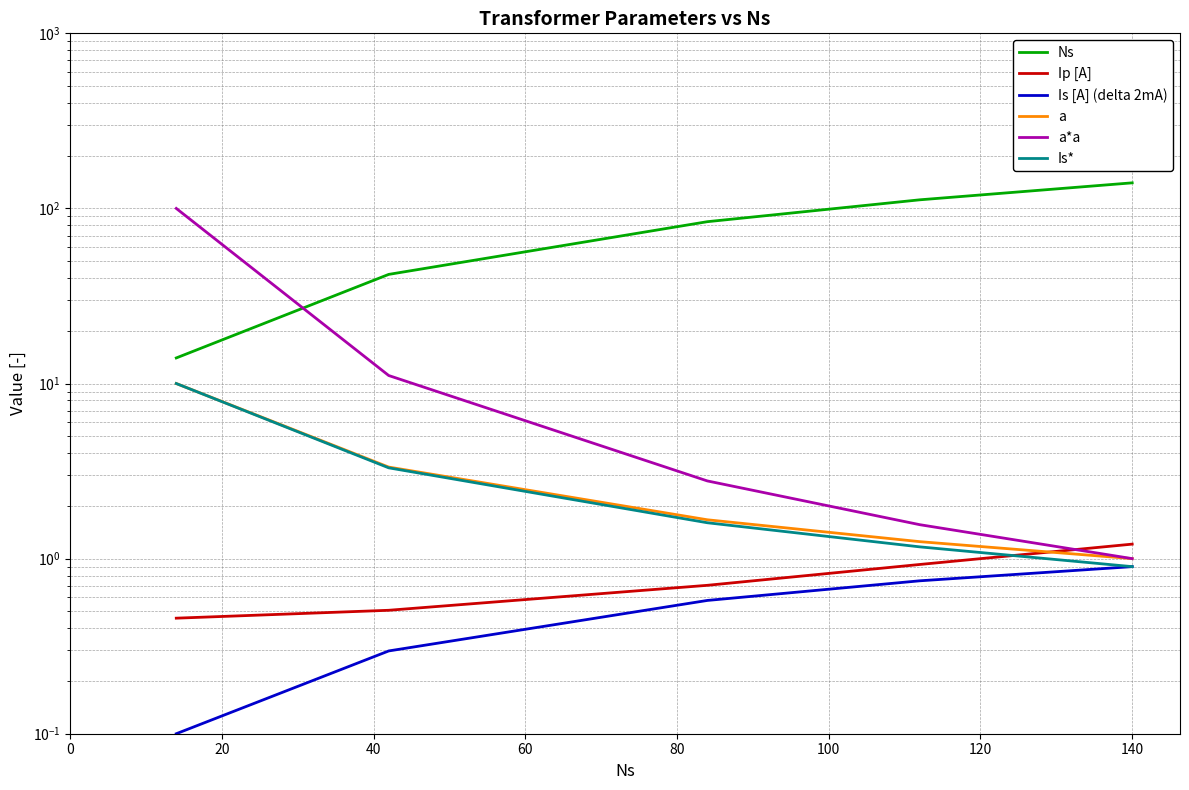

True or false: Ip [A] has more than 1 interior local peaks.

False